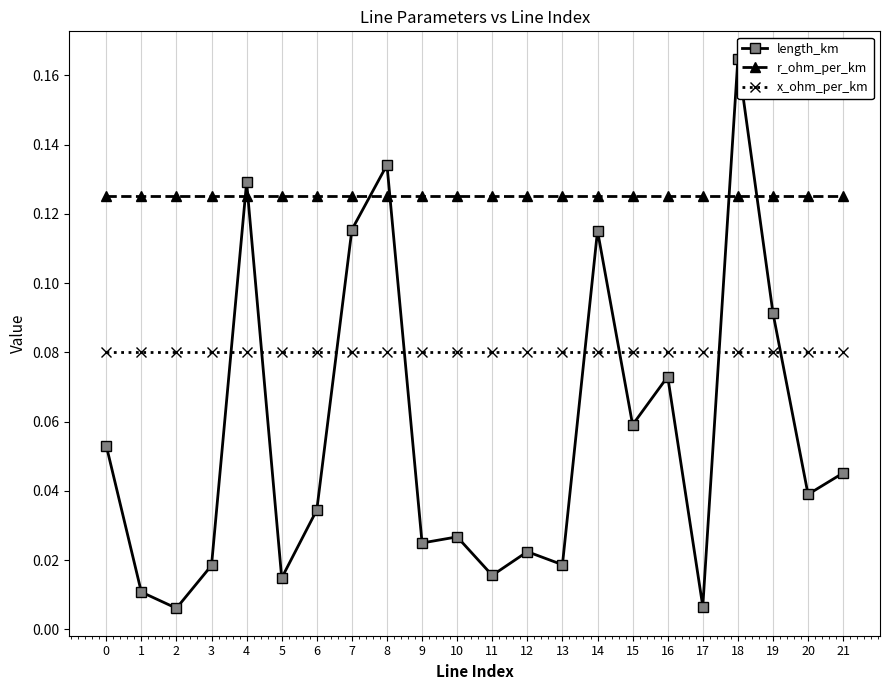

What is the highest value of the length_km series?

0.2